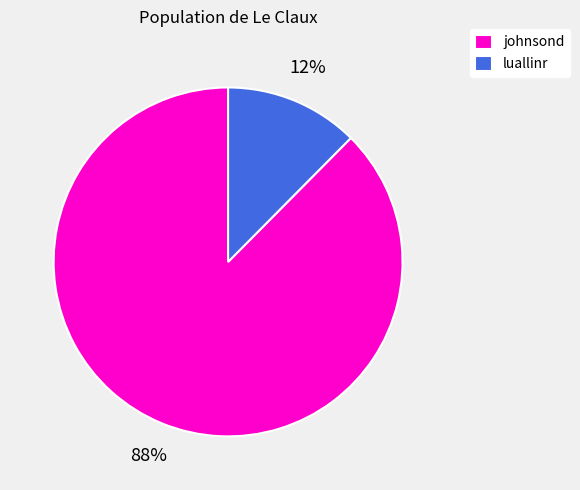

Is the sum of johnsond and luallinr greater than half?

Yes